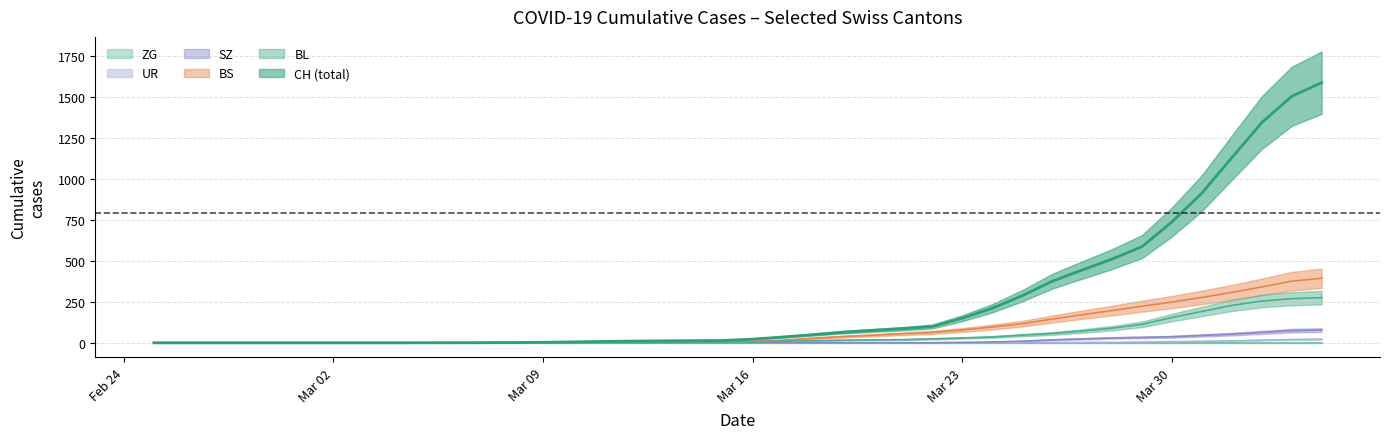

What is the greatest value displayed?

1586.3